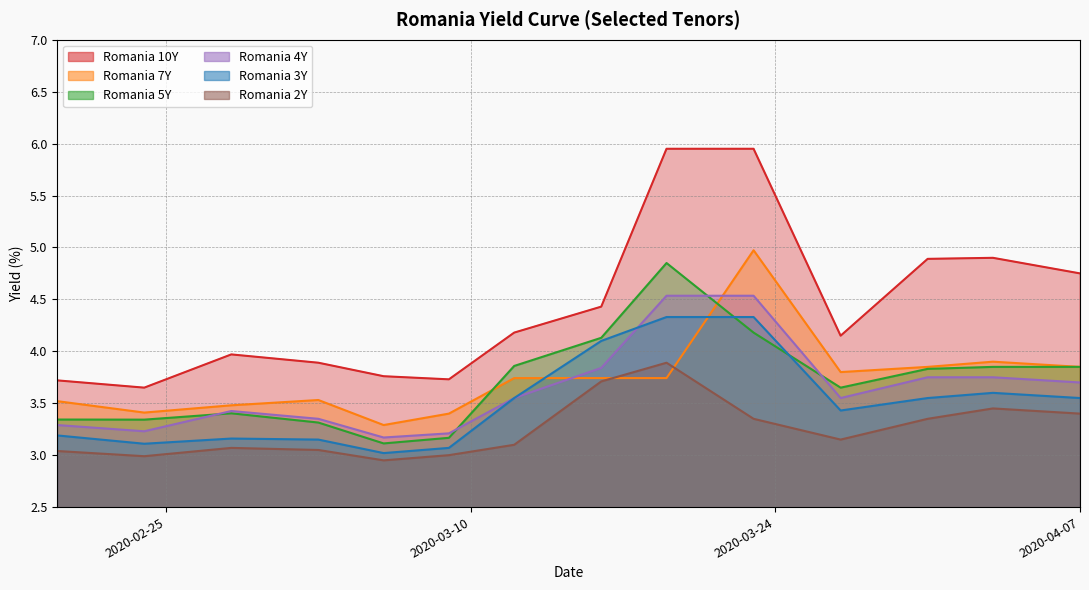

How many interior local peaks does the Romania 7Y series have?

3